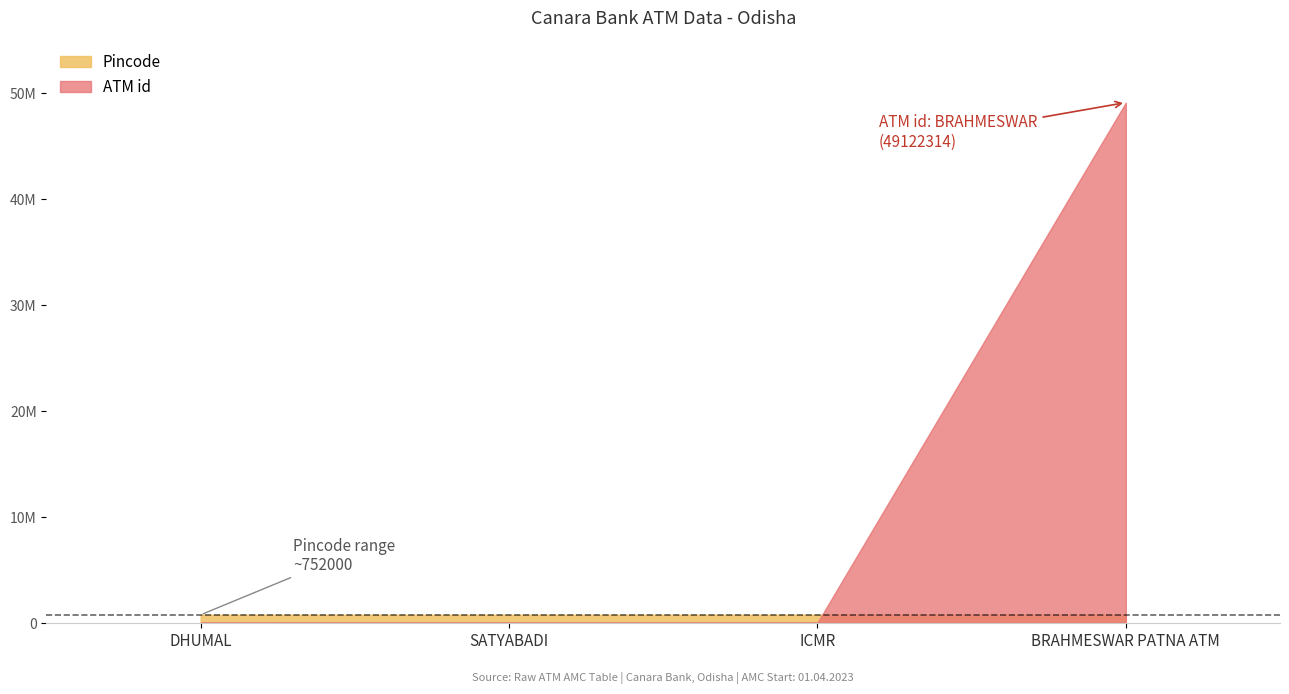

Rank the series by their average value, from lowest to highest.

Pincode, ATM id